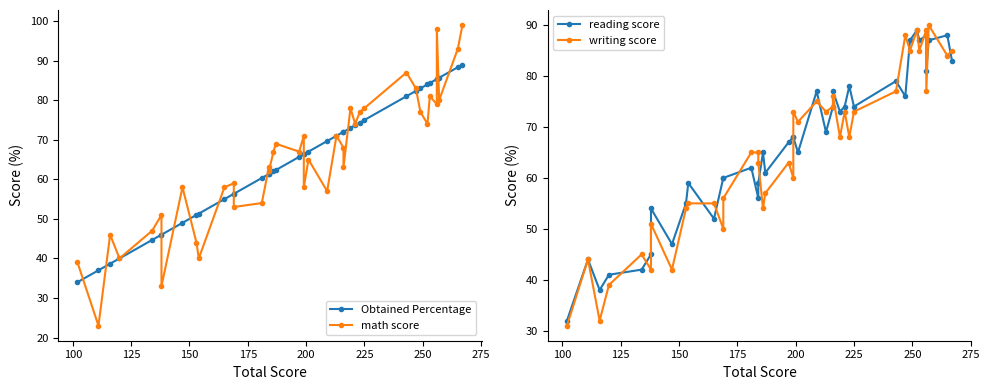

List the series in order of their peak value, lowest first.

Obtained Percentage, reading score, writing score, math score